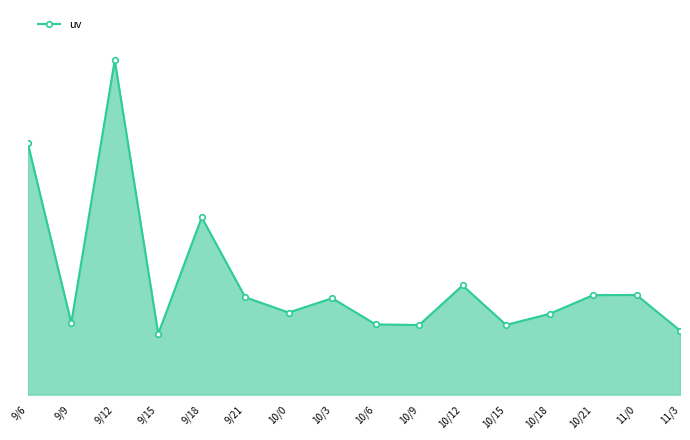

Does the chart have visible grid lines?

No